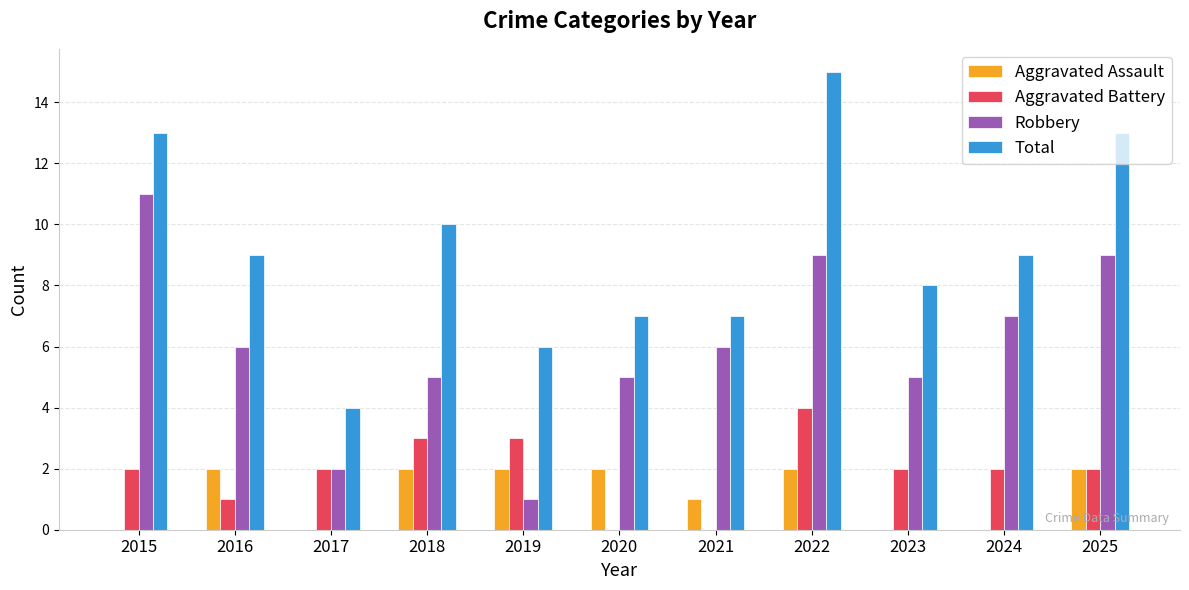

Which series changed the most between 2017 and 2018?

Total